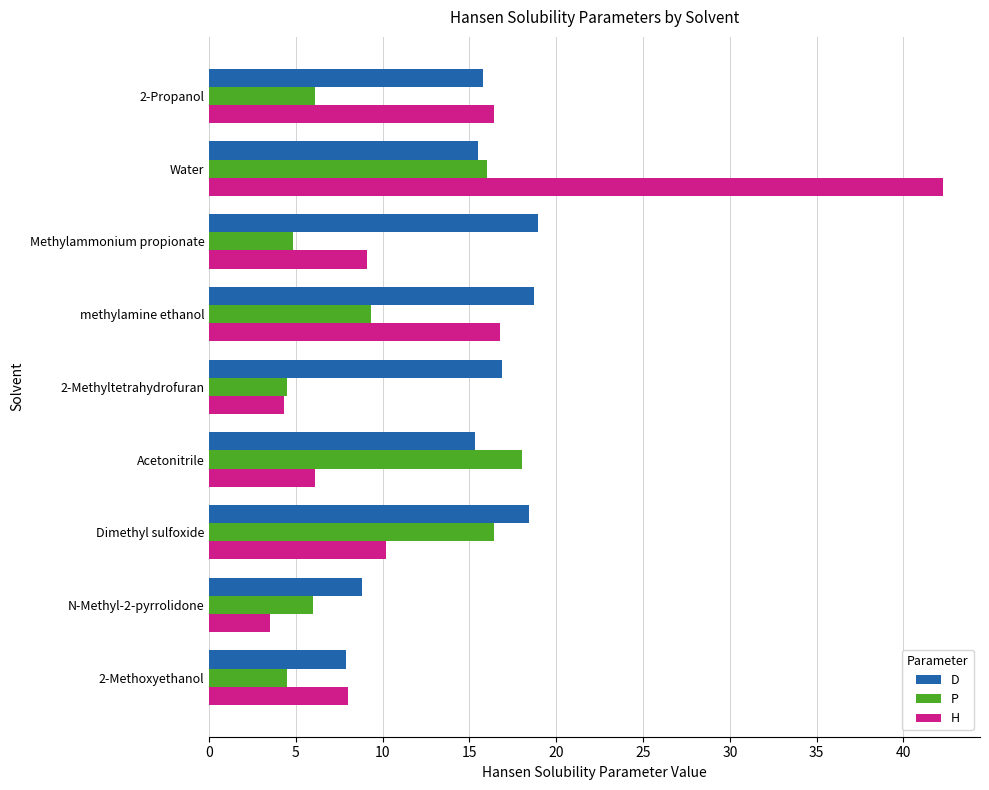

Rank the series at Methylammonium propionate from lowest to highest value.

P, H, D